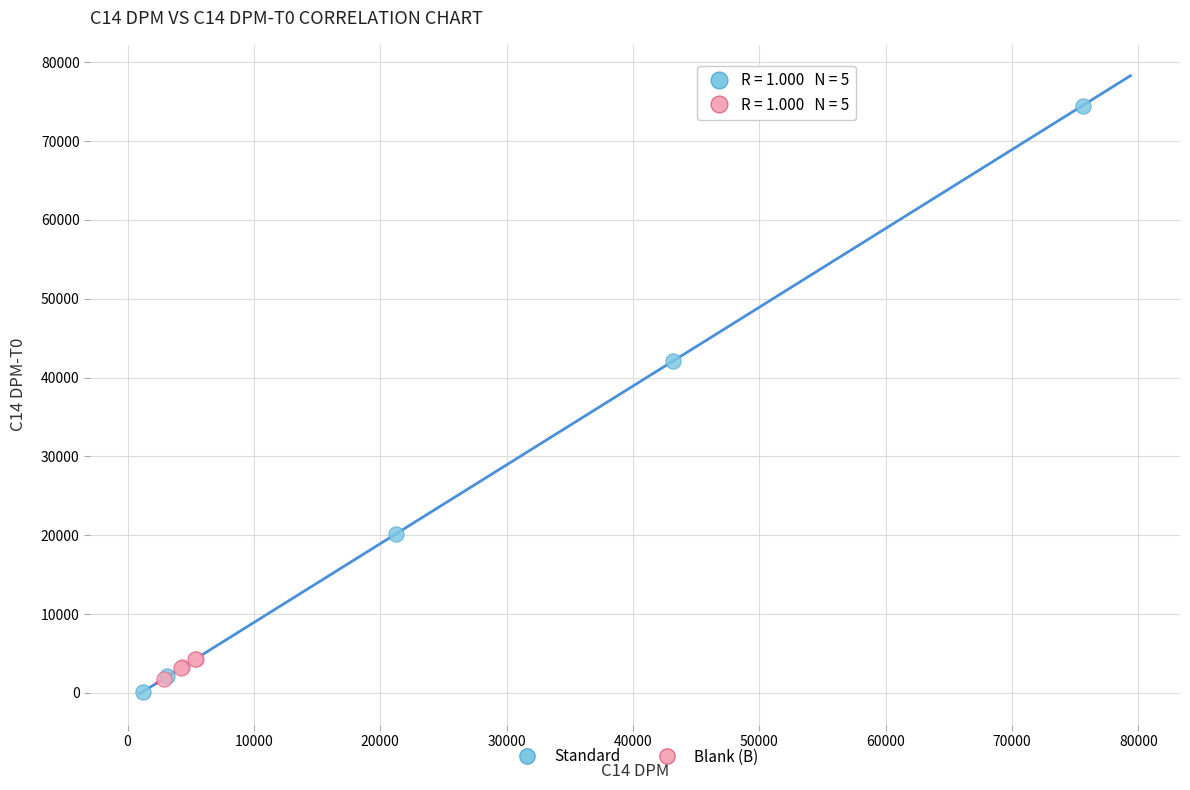

Which series has the widest spread of Y values?

Standard